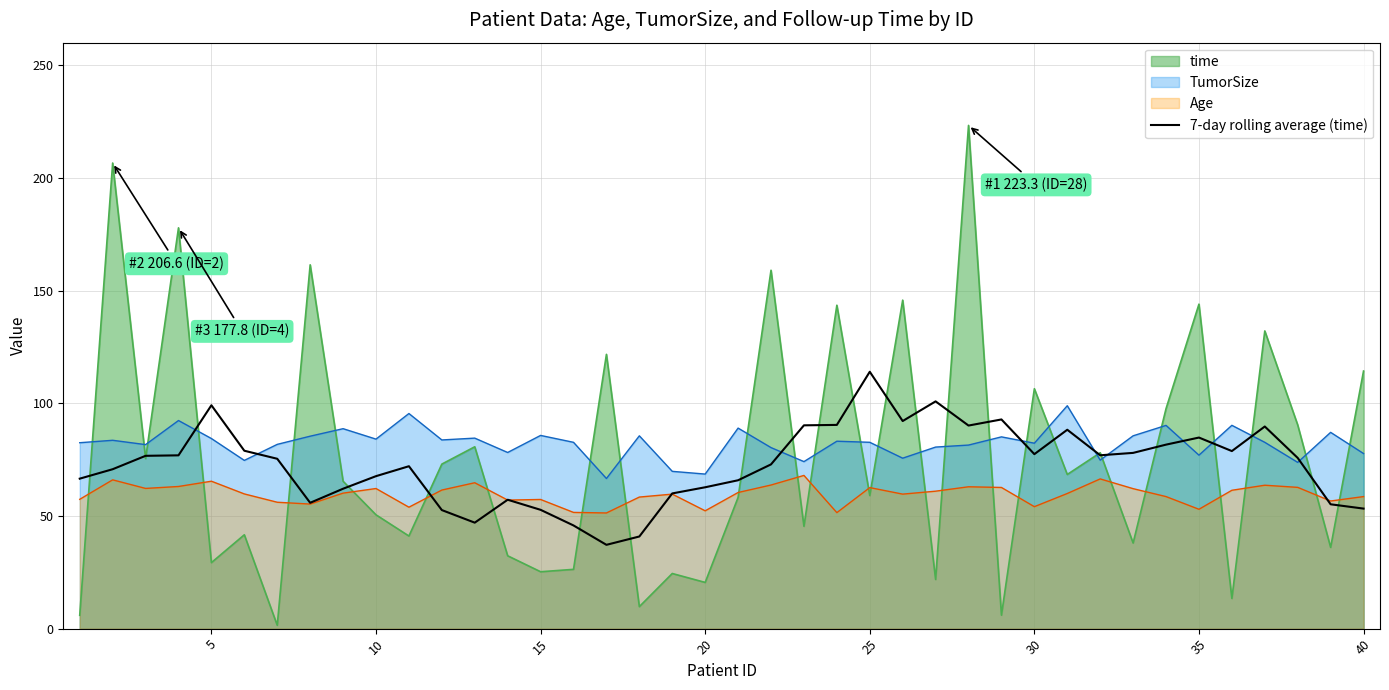

Does the chart have visible grid lines?

Yes